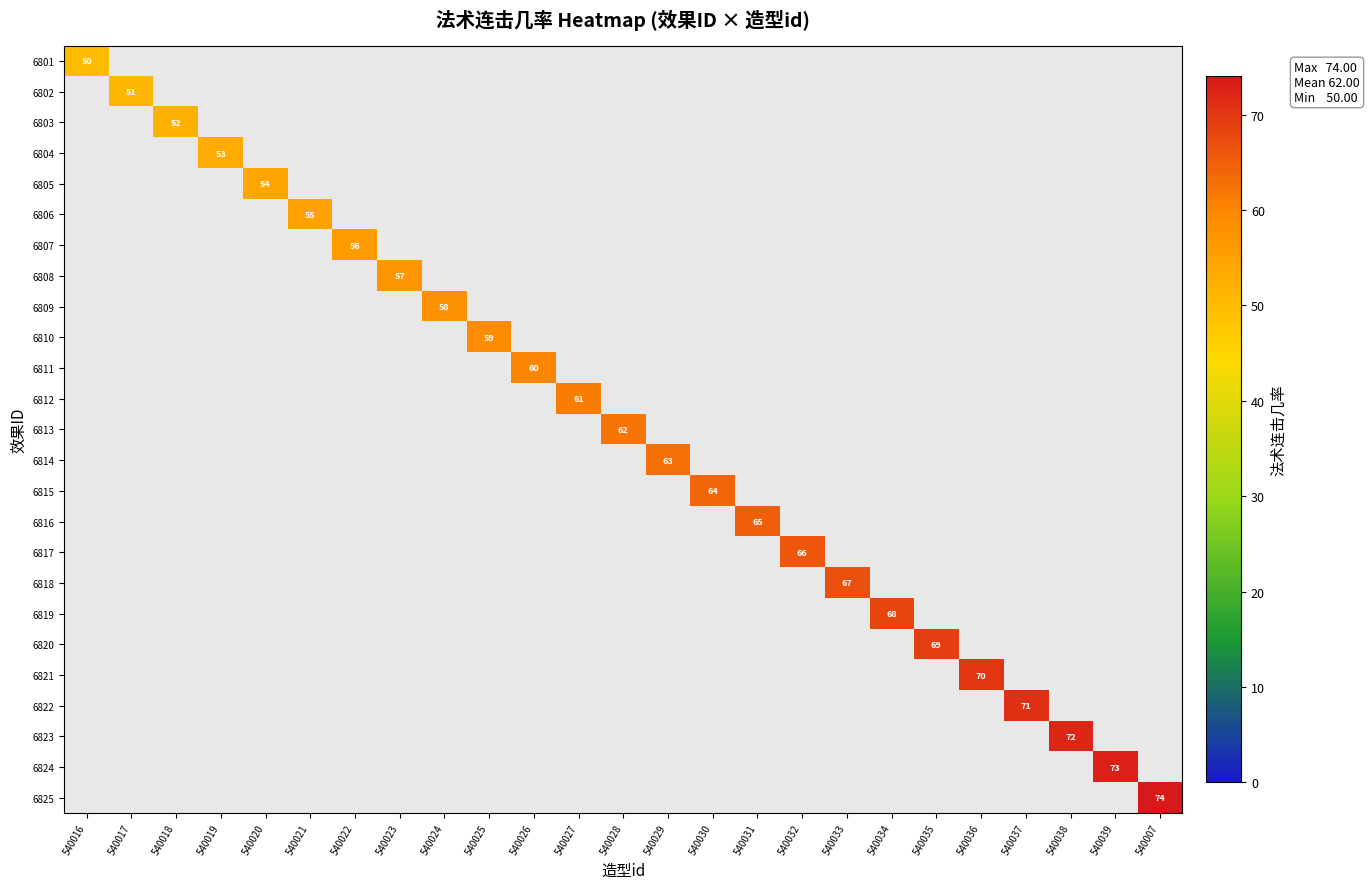

At which category is the sum across all series the highest?

540007